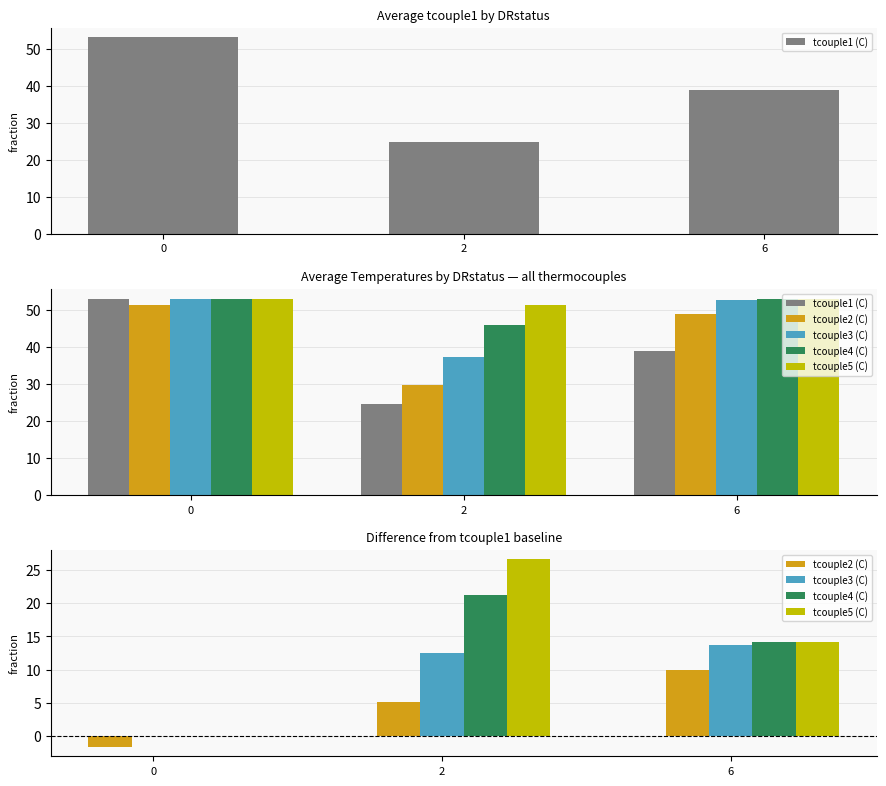

What is the highest value of the tcouple3 (C) series?

13.7